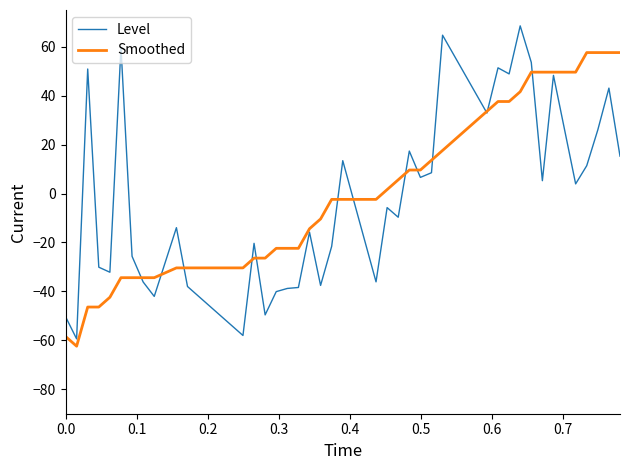

What is the smallest value displayed?

-62.4